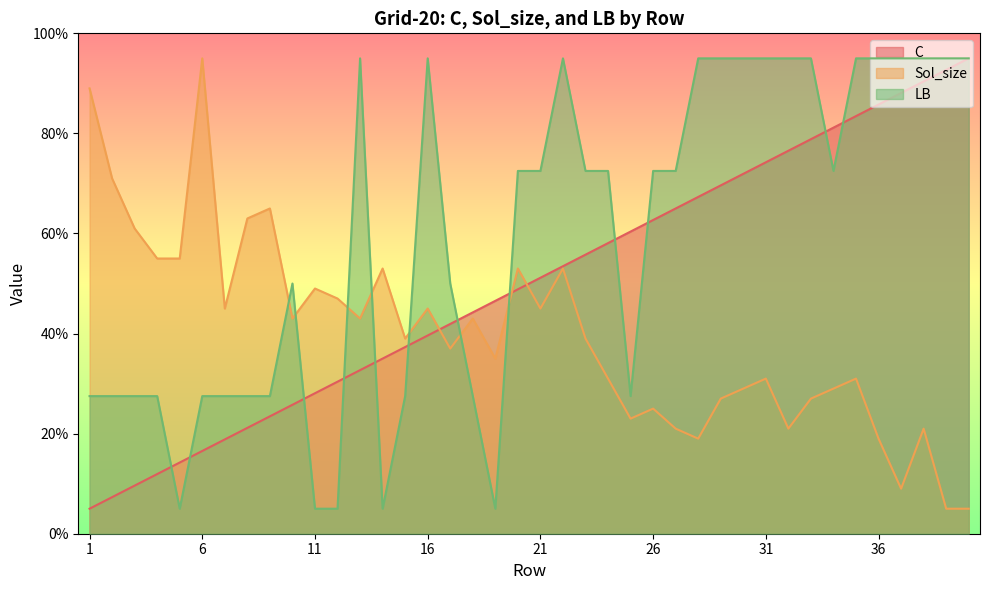

What is the sum of all Sol_size values?

1596.0